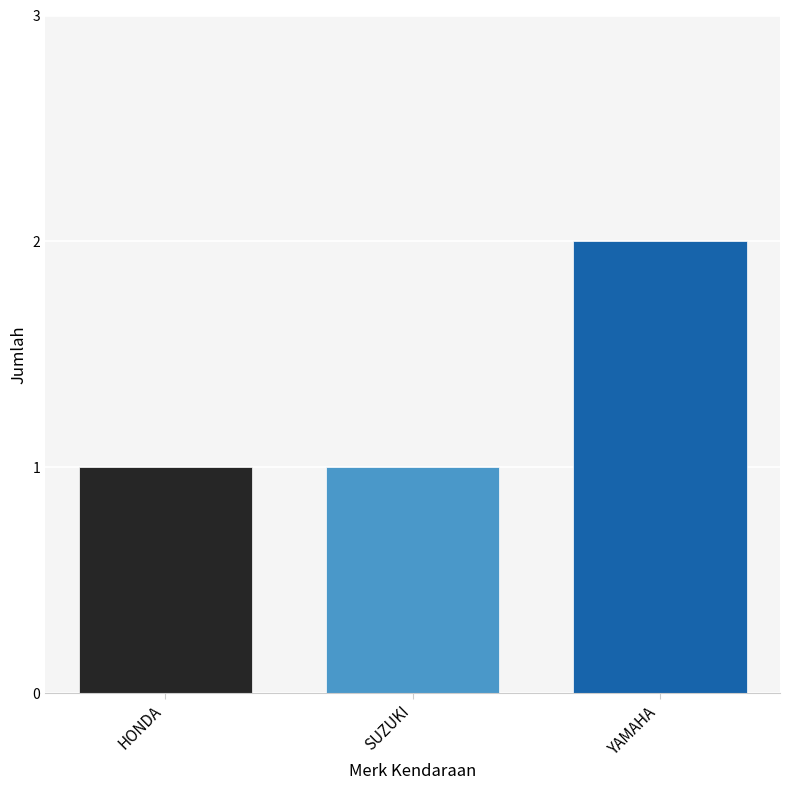

At which category does the chart reach its peak across all series?

YAMAHA